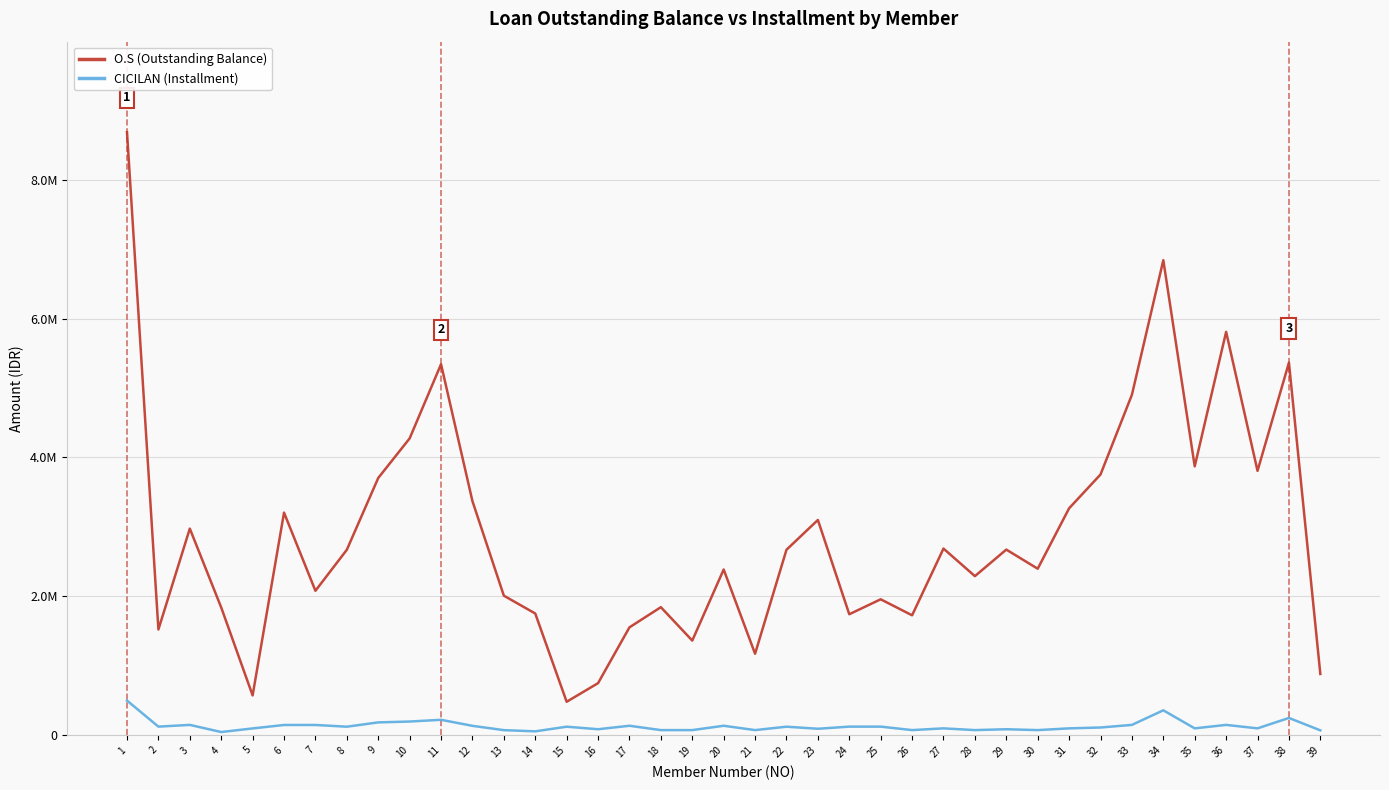

At which label is O.S (Outstanding Balance) closest to 4583550?

10